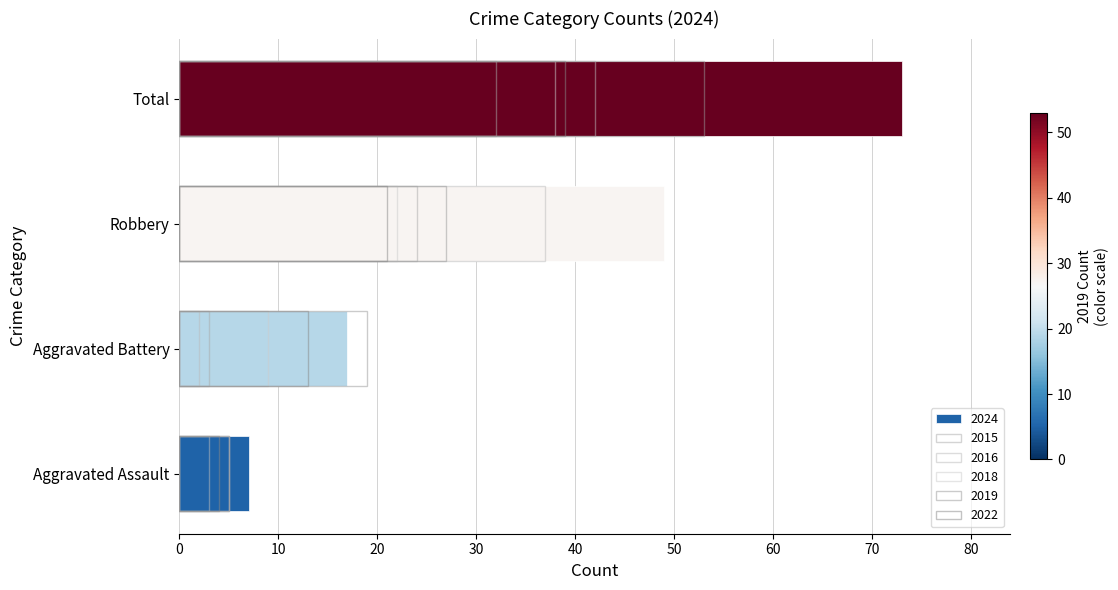

True or false: 2022 has a value of 12 at Robbery.

False